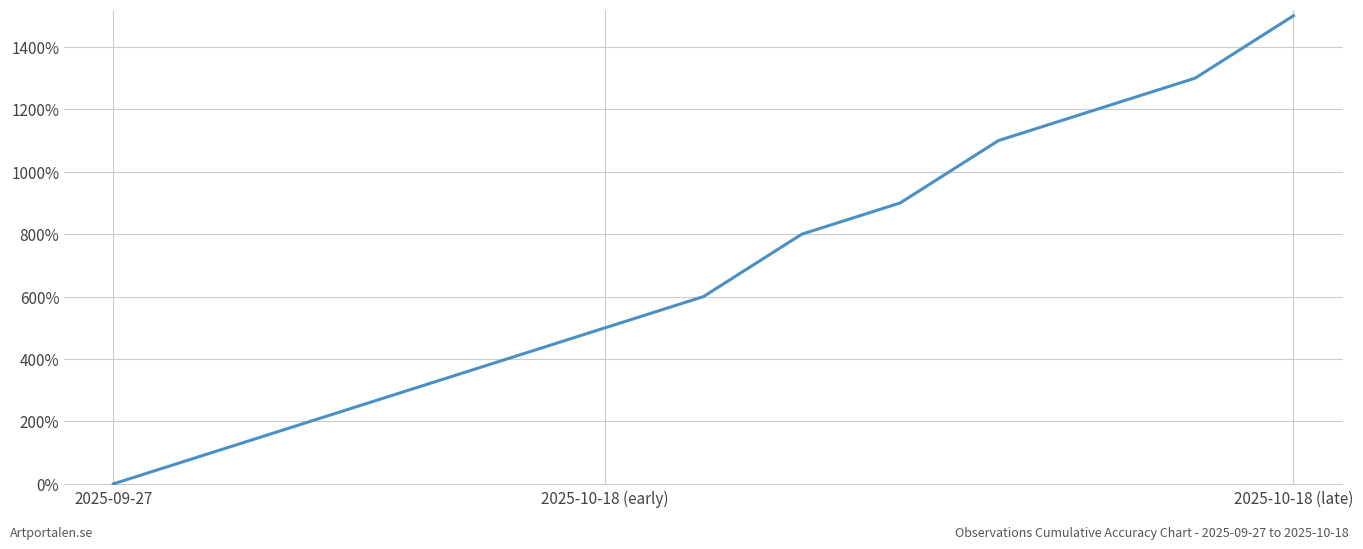

Reading right to left, what are all the values shown in this chart?

1500	1300	1200	1100	900	800	600	500	400	300	200	100	0